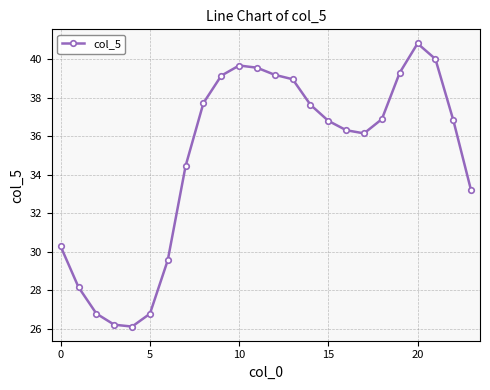

What is the difference between the second highest and second lowest values?

13.8